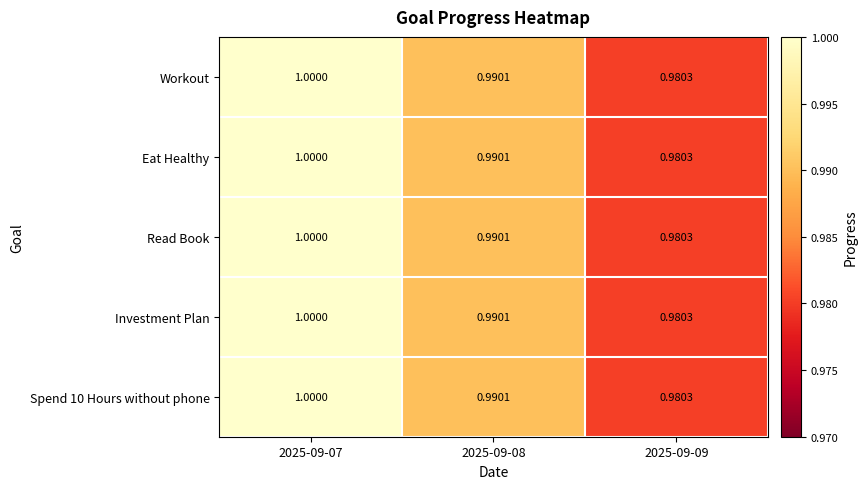

Reading right to left, list all the values displayed in this chart.

Workout: 2025-09-09=1.0	2025-09-08=1.0	2025-09-07=1.0
Eat Healthy: 2025-09-09=1.0	2025-09-08=1.0	2025-09-07=1.0
Read Book: 2025-09-09=1.0	2025-09-08=1.0	2025-09-07=1.0
Investment Plan: 2025-09-09=1.0	2025-09-08=1.0	2025-09-07=1.0
Spend 10 Hours without phone: 2025-09-09=1.0	2025-09-08=1.0	2025-09-07=1.0